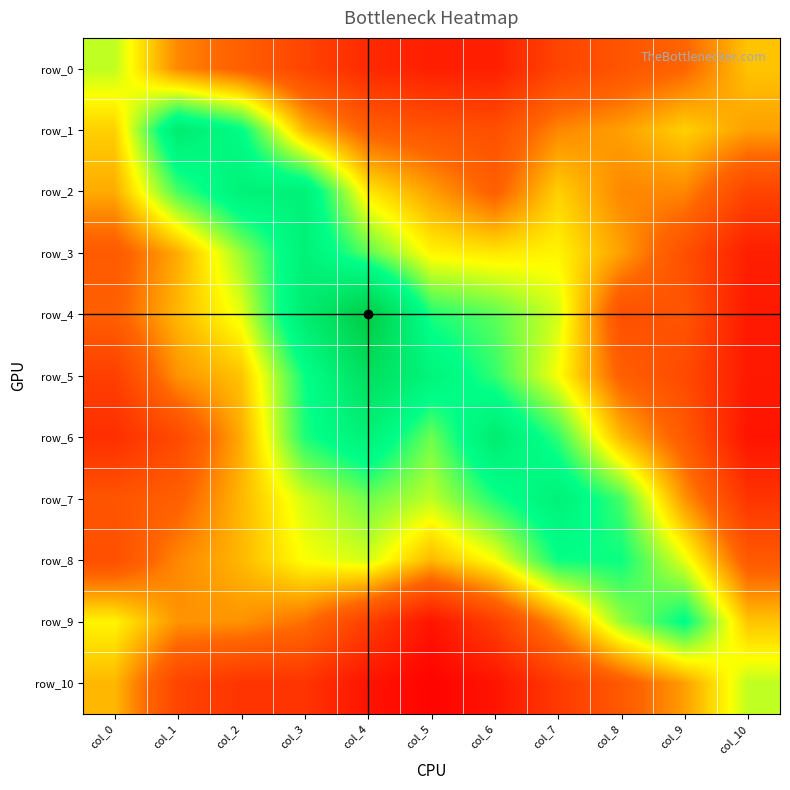

What is the difference between the maximum and minimum values in the row_10 series?

27.4